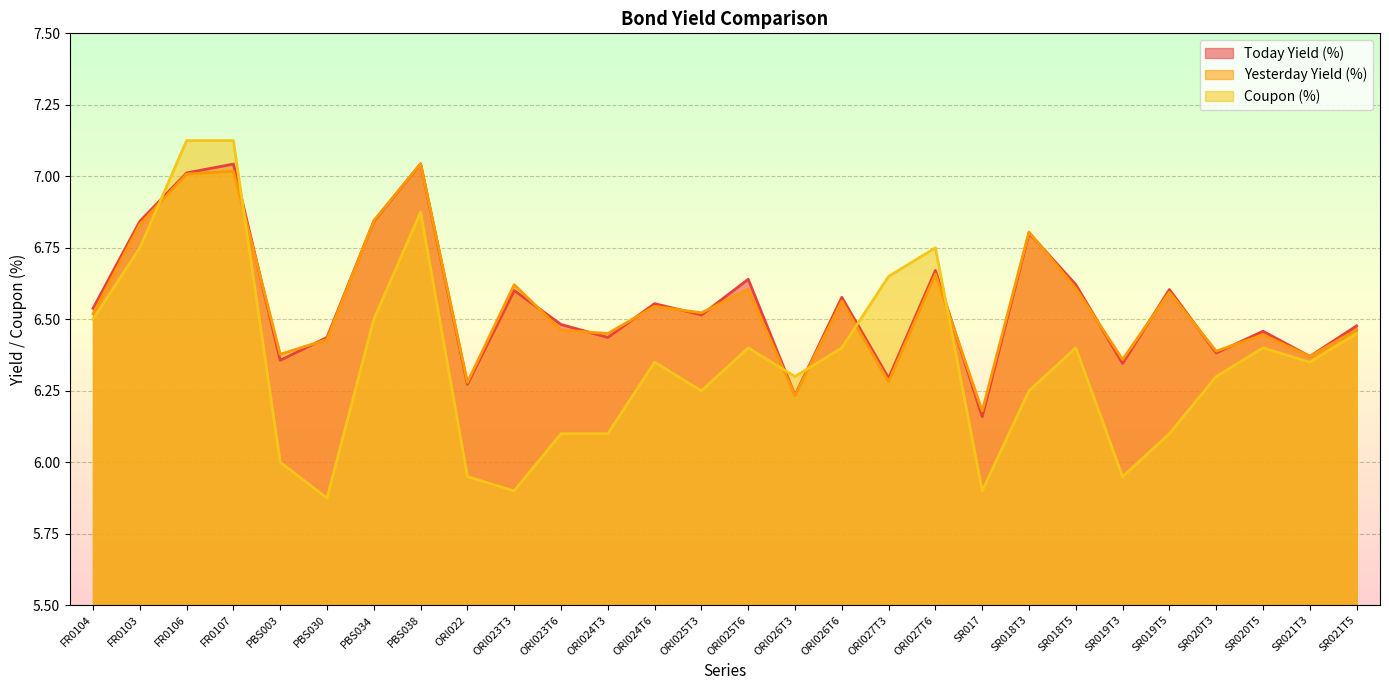

The Coupon (%) series shows 6.3 at ORI024T6. True or false?

True